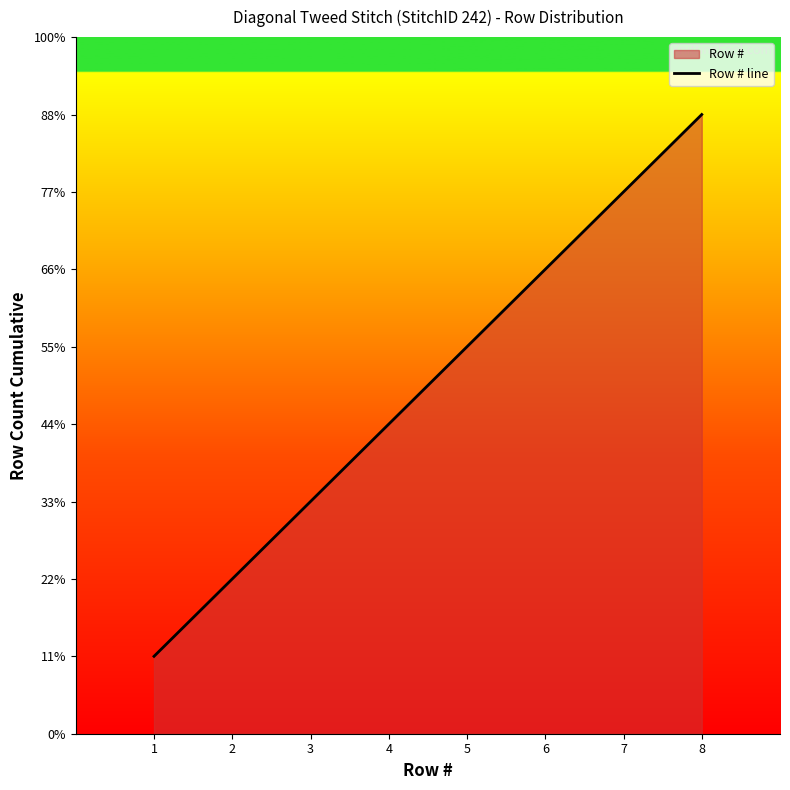

What is the difference between the second highest and minimum values?

6